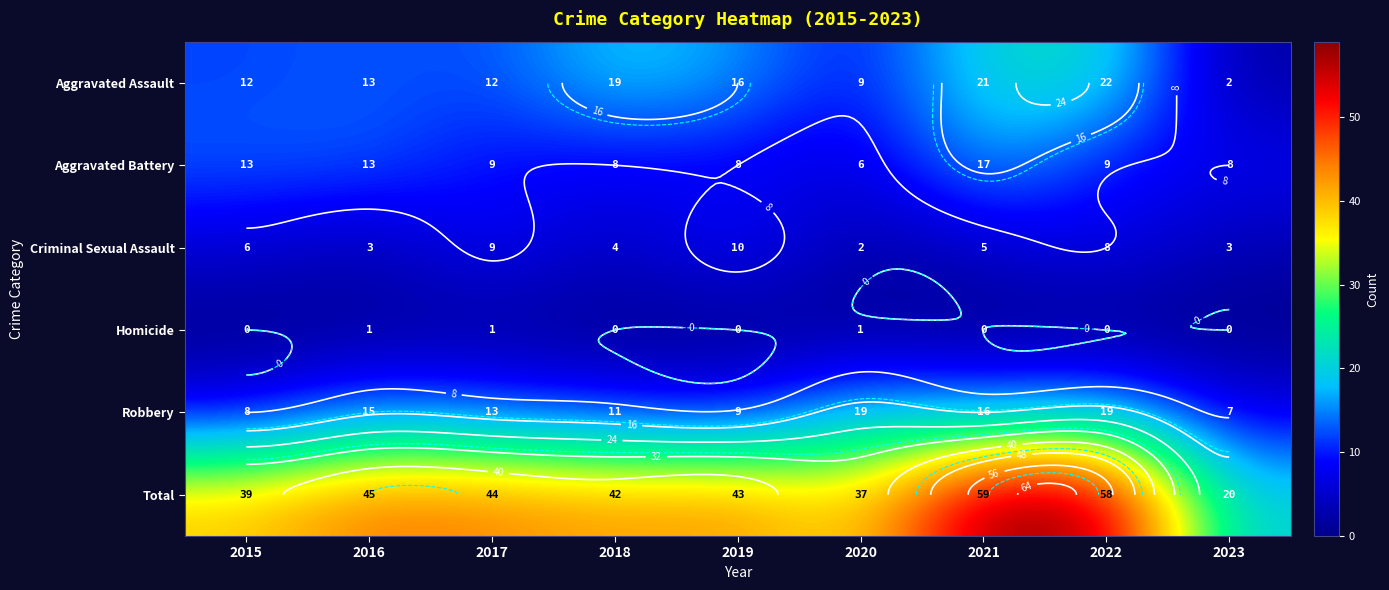

List the labels in order of Aggravated Assault value, smallest first.

2023, 2020, 2015, 2017, 2016, 2019, 2018, 2021, 2022